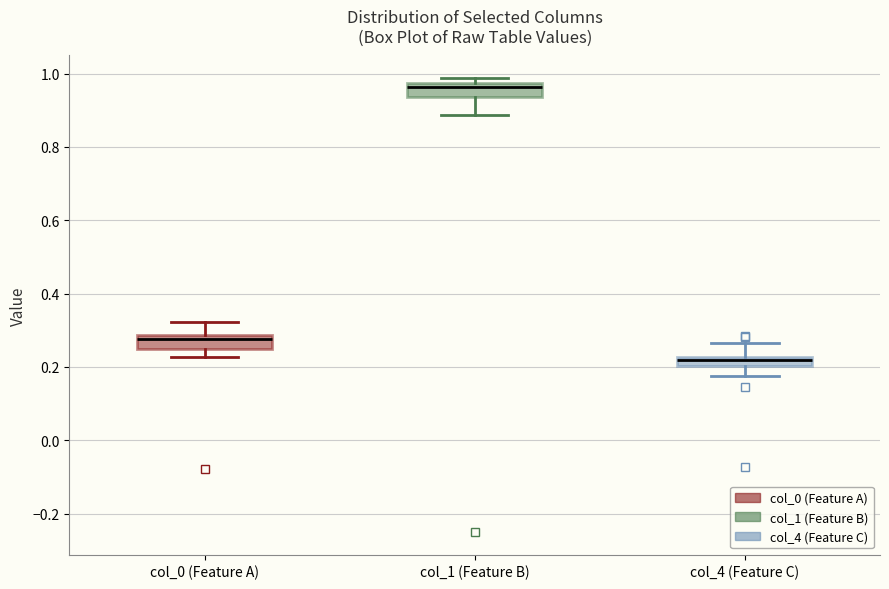

Which box has the highest median line?

col_1 (Feature B)